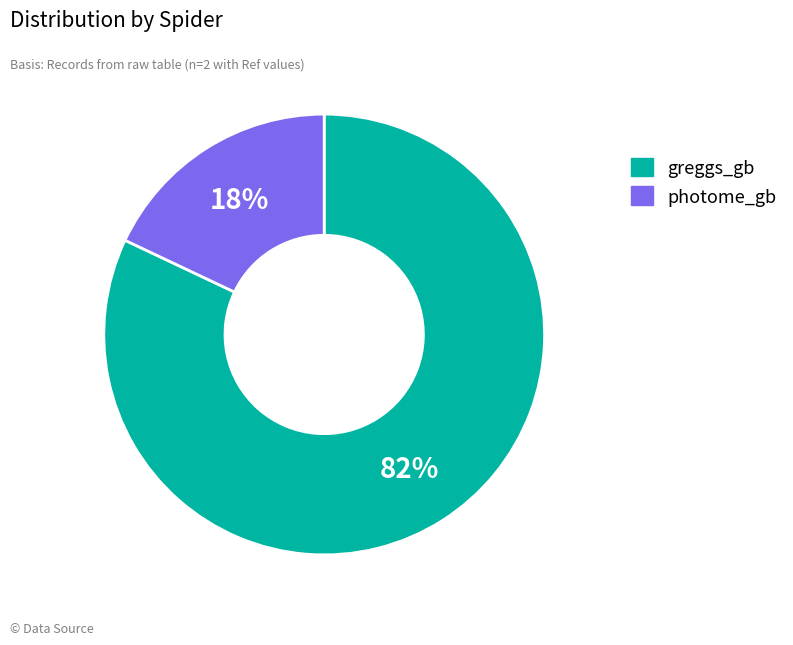

To the nearest percent, what is the combined percentage of greggs_gb and photome_gb?

100%